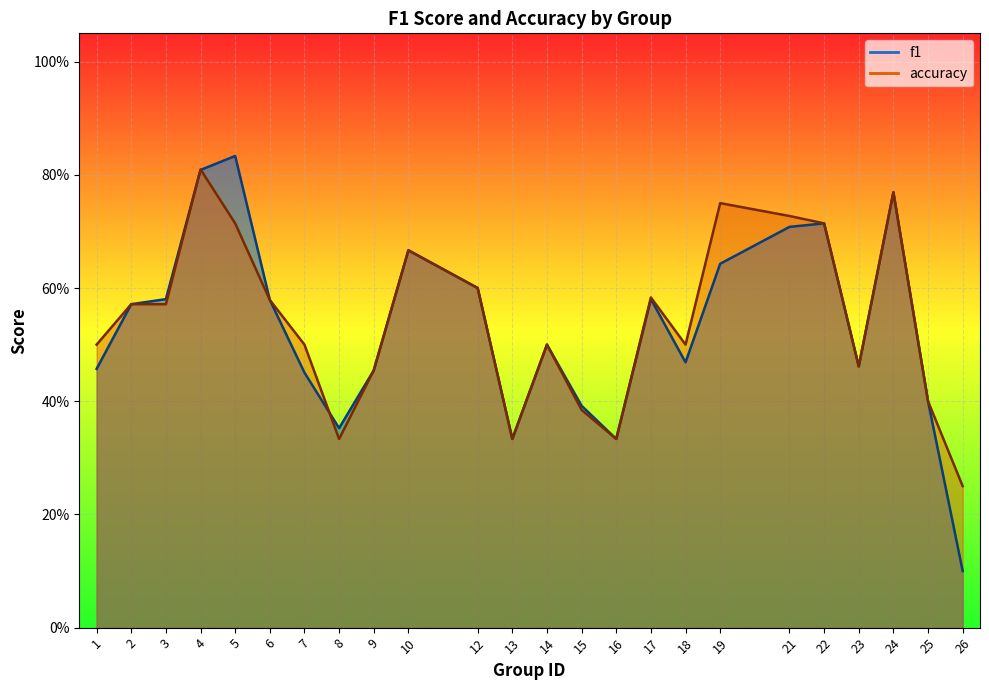

True or false: accuracy has a value of 1.0 at 5.

False